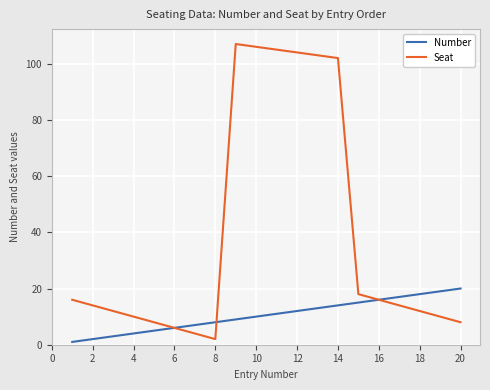

Which series has the largest total across all categories?

Seat